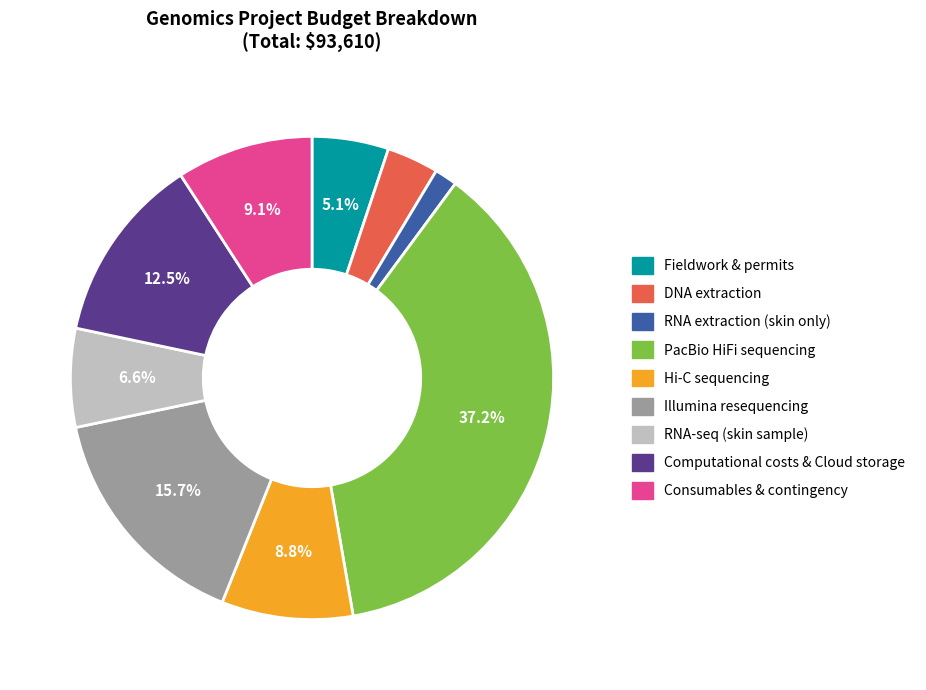

Between RNA-seq (skin sample) and PacBio HiFi sequencing, which is larger?

PacBio HiFi sequencing